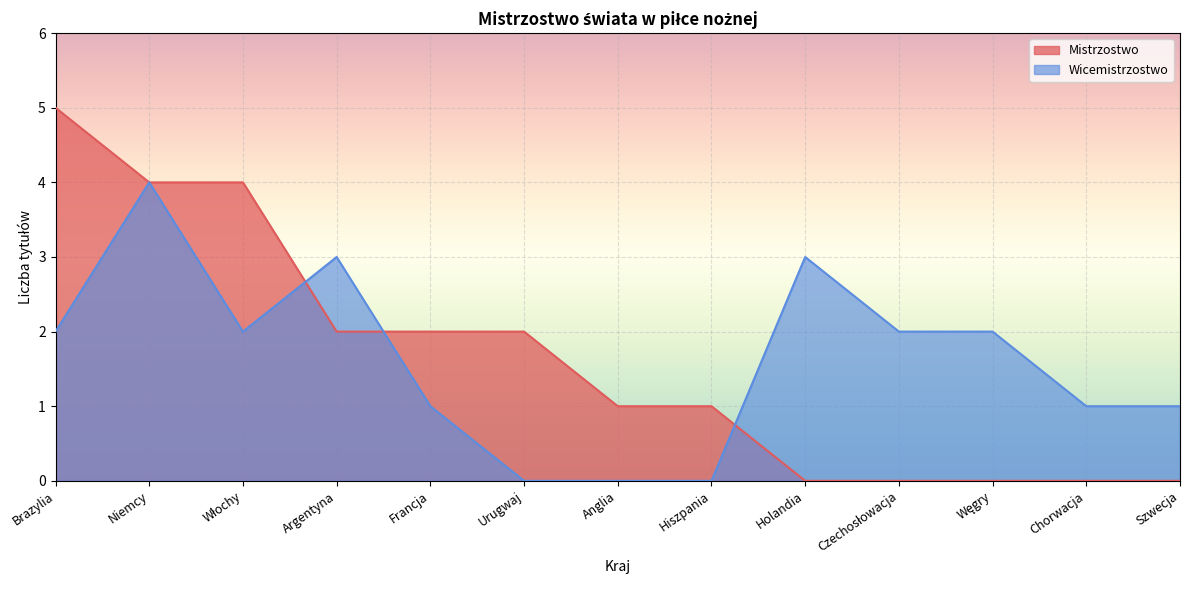

How many positive values does the Mistrzostwo series have?

8